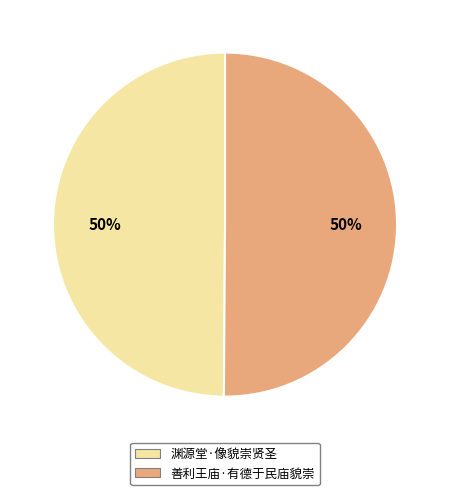

Approximately how many times larger is the value at 善利王庙·有德于民庙貌崇 compared to 渊源堂·像貌崇贤圣?

1.0